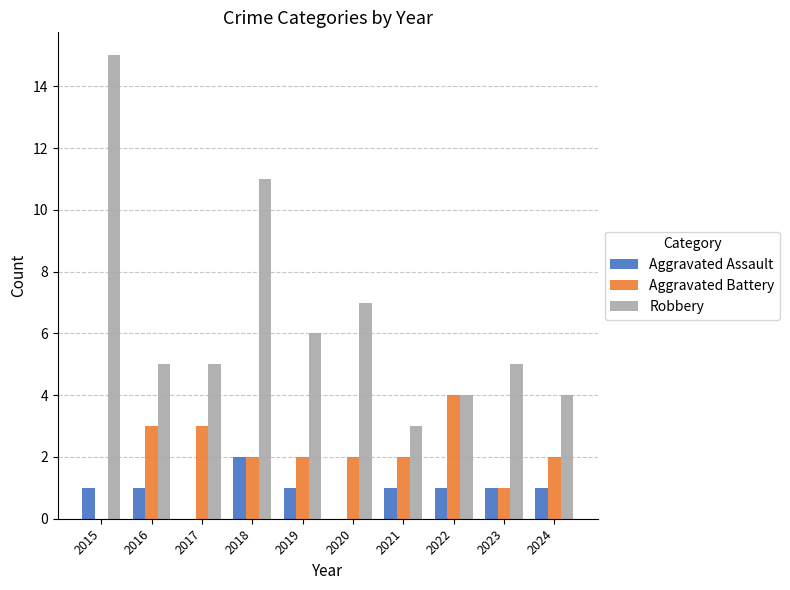

Is it true that Aggravated Assault equals 1 at 2016?

True